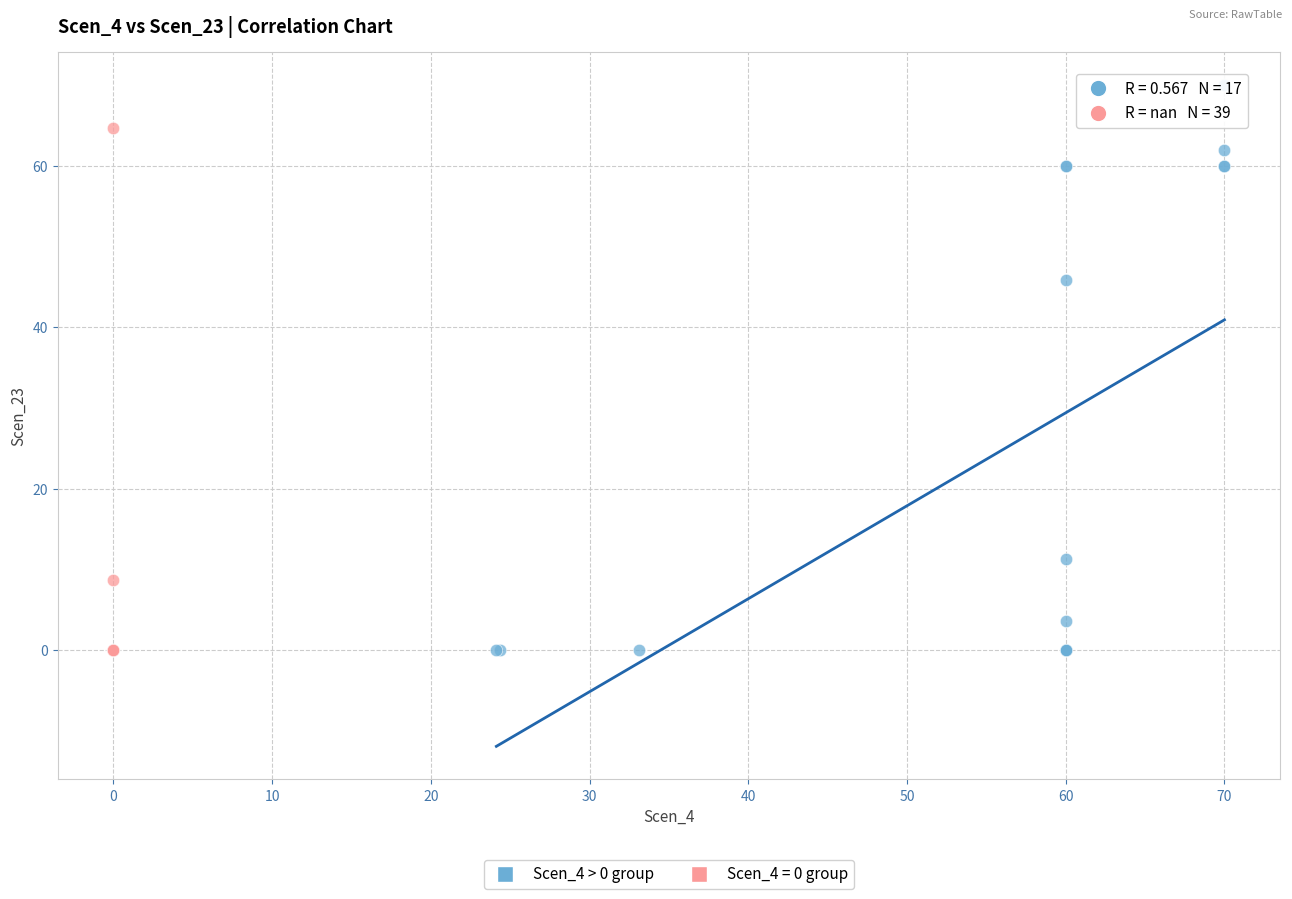

Which series has the widest spread of Y values?

Scen_4 > 0 group